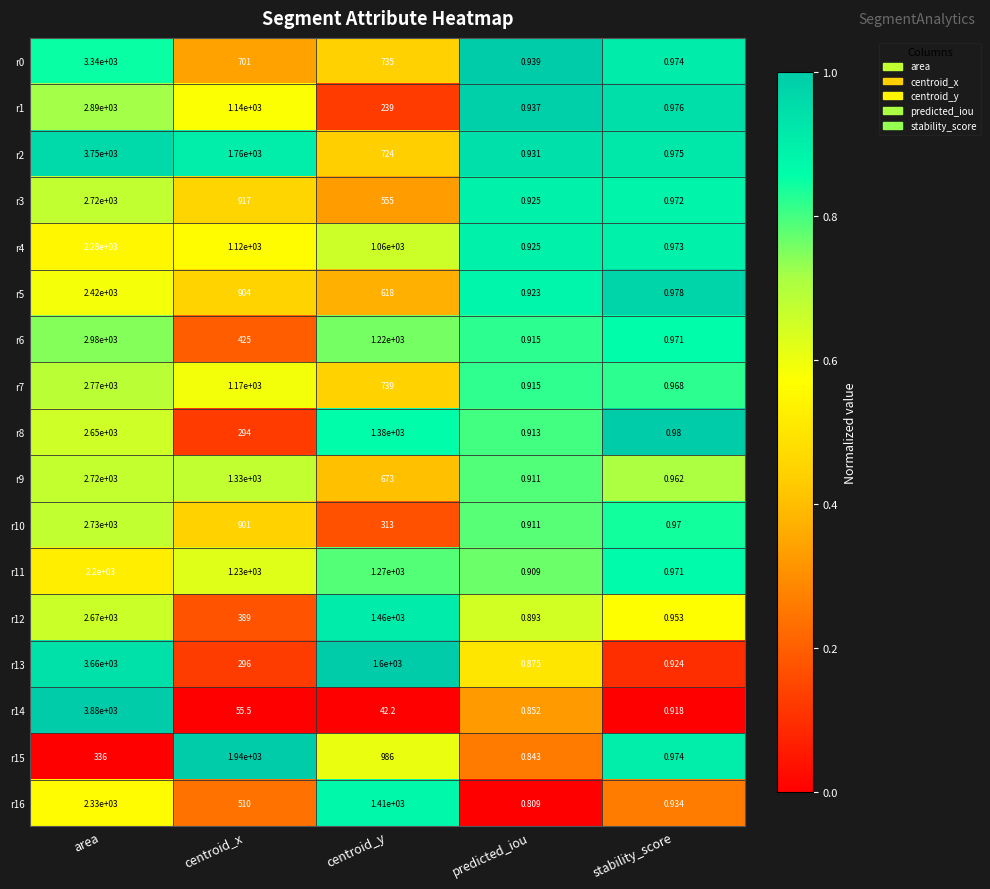

What is the difference between the highest and lowest values at stability_score?

0.1